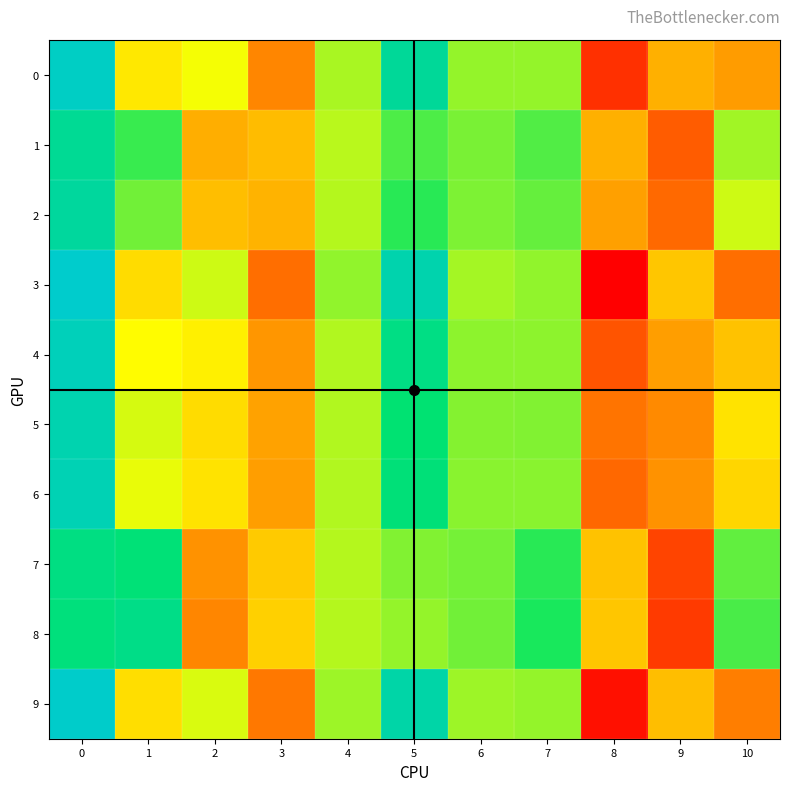

Which series has the largest range (max minus min)?

3